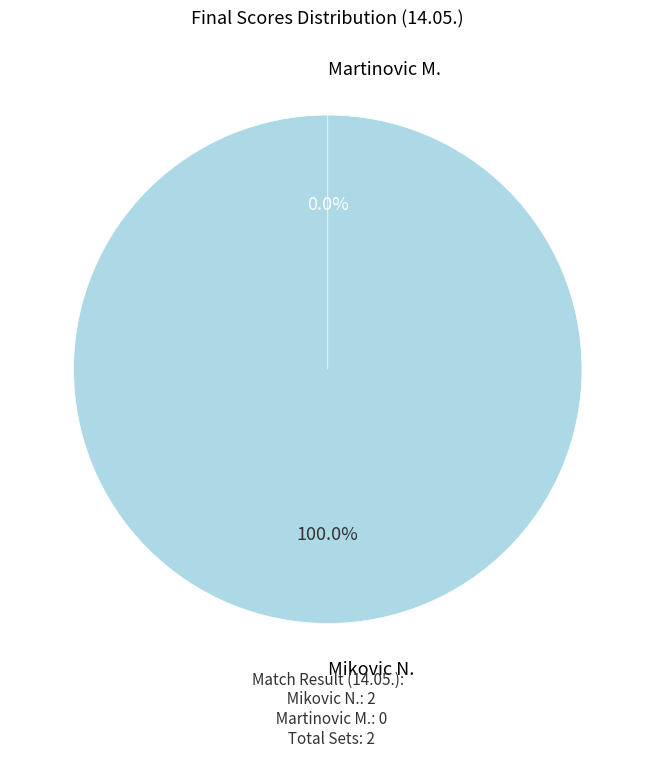

Count the number of slices in the pie.

2